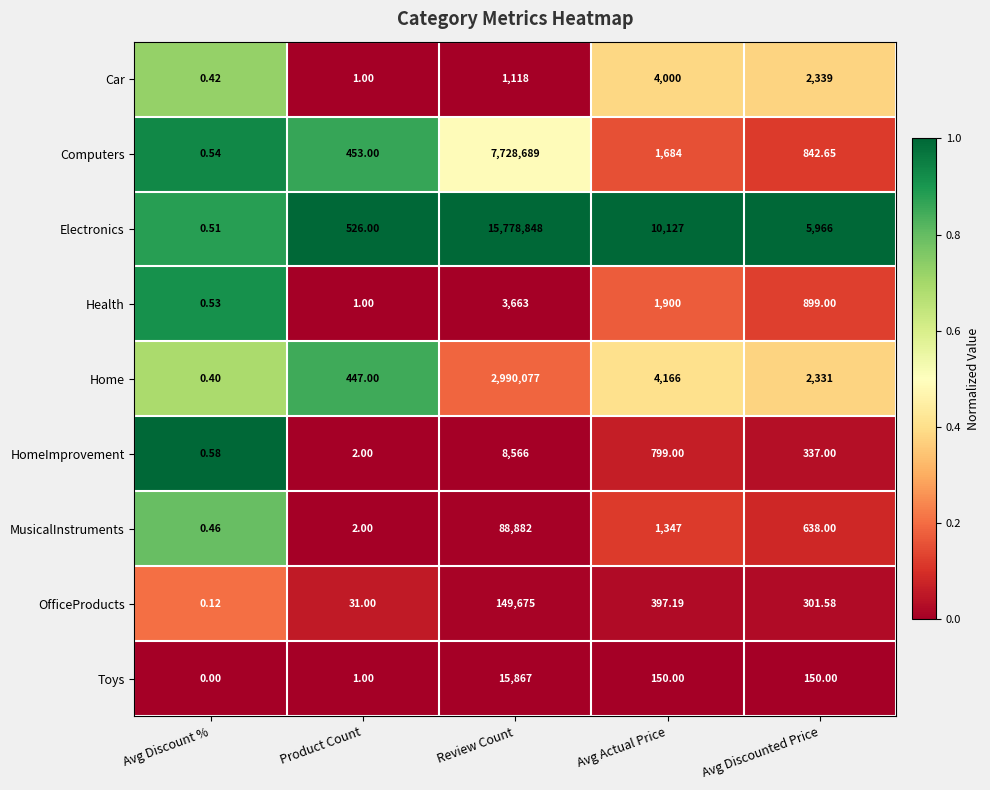

How many categories are shown in the chart?

5